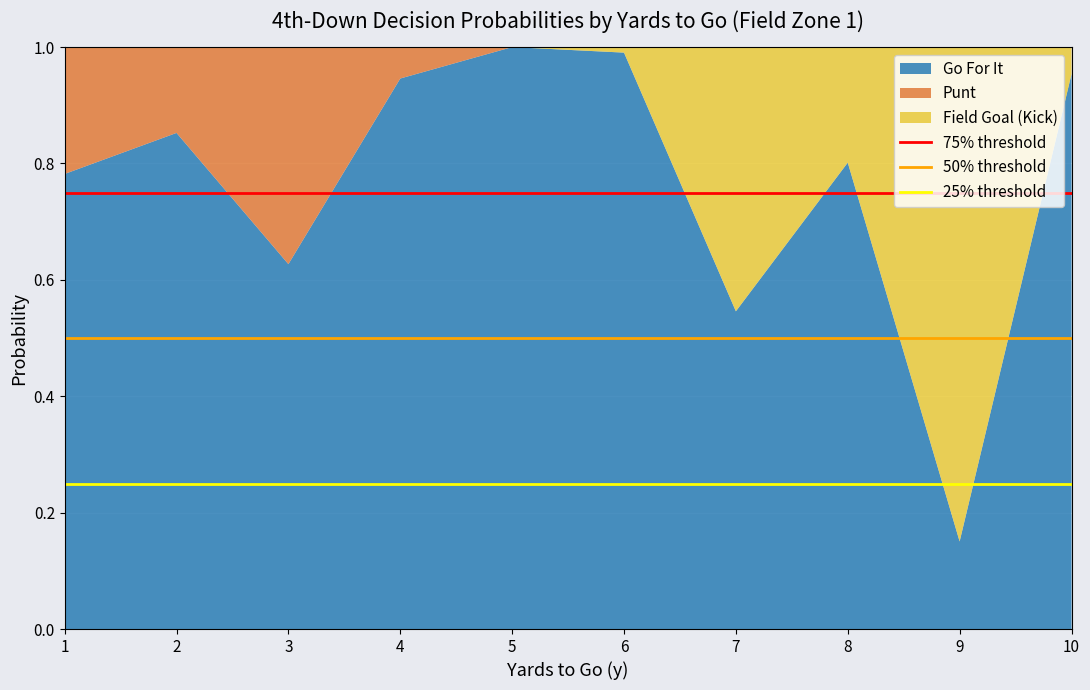

At which label does Go For It reach its minimum?

9